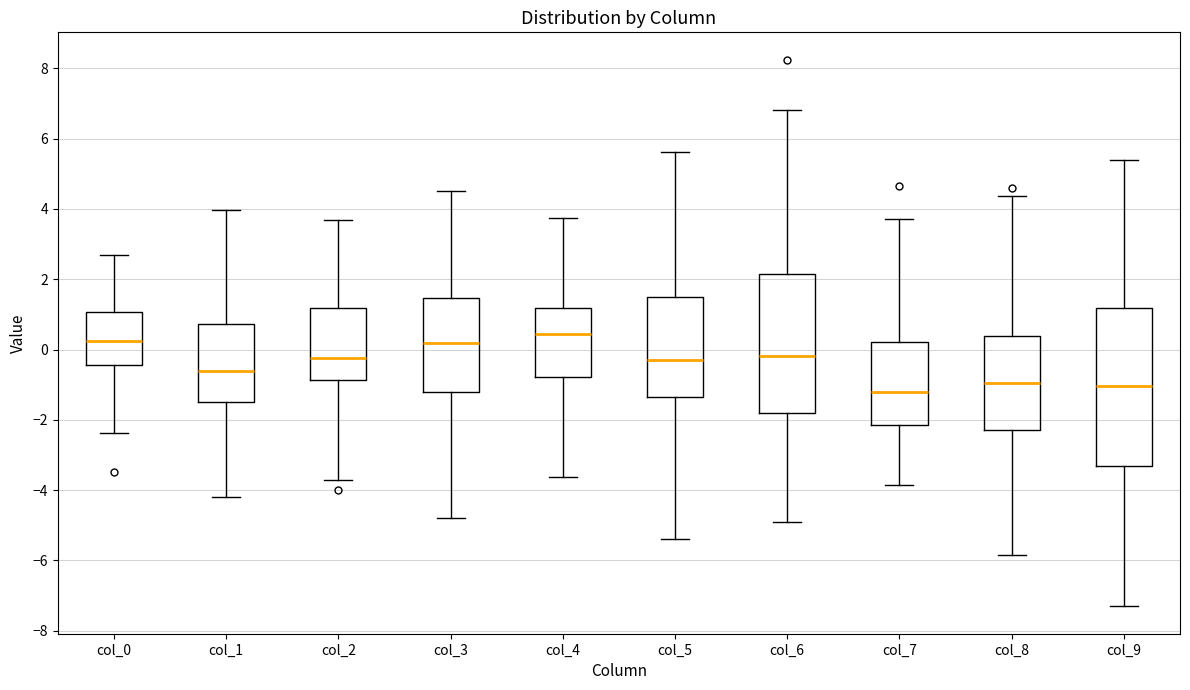

Reading left to right, read every box against the y-axis: the position of its median line, the range the box covers, and the ends of its whiskers. The values are not printed on the chart, so give them approximately, as read against the axis.

col_0: median 0.2, box -0.4 to 1.0, whiskers -2.4 to 2.6
col_1: median -0.6, box -1.6 to 0.8, whiskers -4.2 to 4.0
col_2: median -0.2, box -0.8 to 1.2, whiskers -3.8 to 3.6
col_3: median 0.2, box -1.2 to 1.4, whiskers -4.8 to 4.6
col_4: median 0.4, box -0.8 to 1.2, whiskers -3.6 to 3.8
col_5: median -0.2, box -1.4 to 1.4, whiskers -5.4 to 5.6
col_6: median -0.2, box -1.8 to 2.2, whiskers -5.0 to 6.8
col_7: median -1.2, box -2.2 to 0.2, whiskers -3.8 to 3.8
col_8: median -1.0, box -2.2 to 0.4, whiskers -5.8 to 4.4
col_9: median -1.0, box -3.4 to 1.2, whiskers -7.4 to 5.4